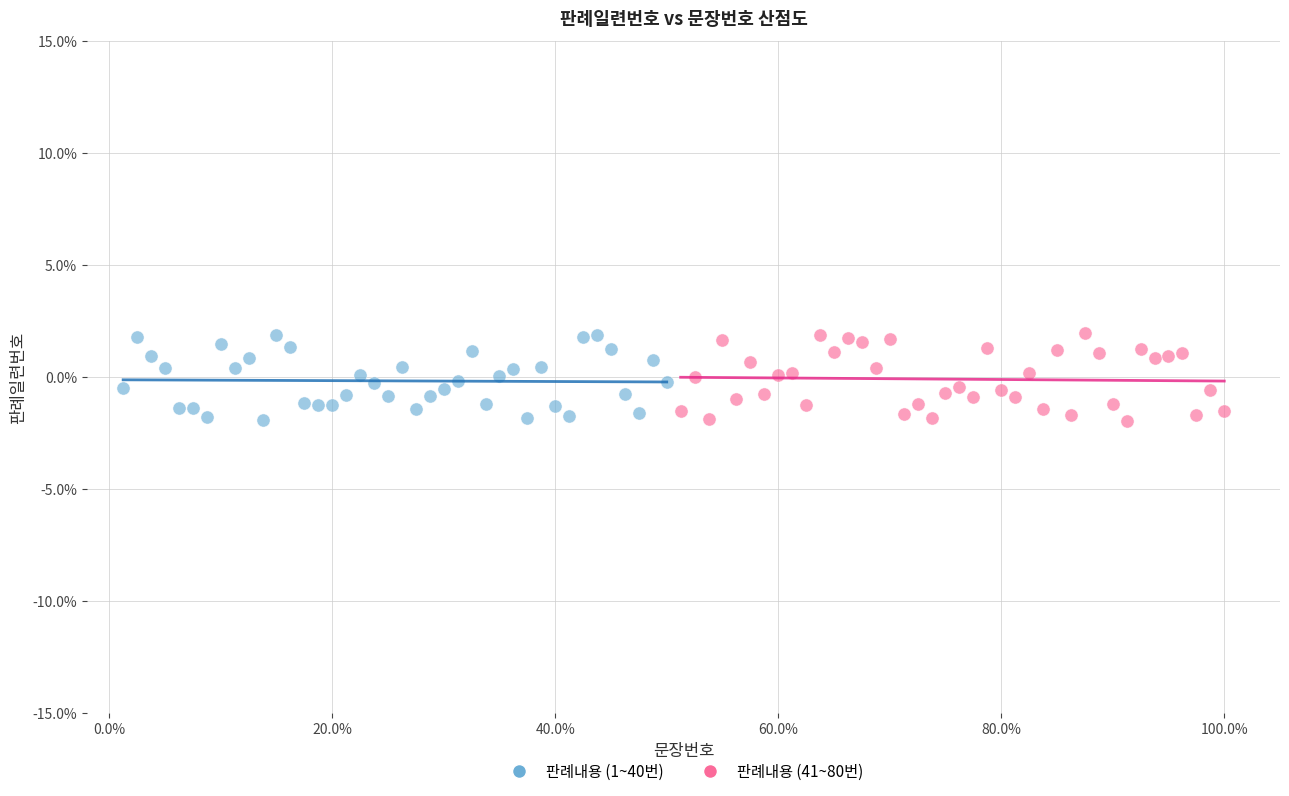

What are all the series names shown in the legend?

판례내용 (1~40번), 판례내용 (41~80번)